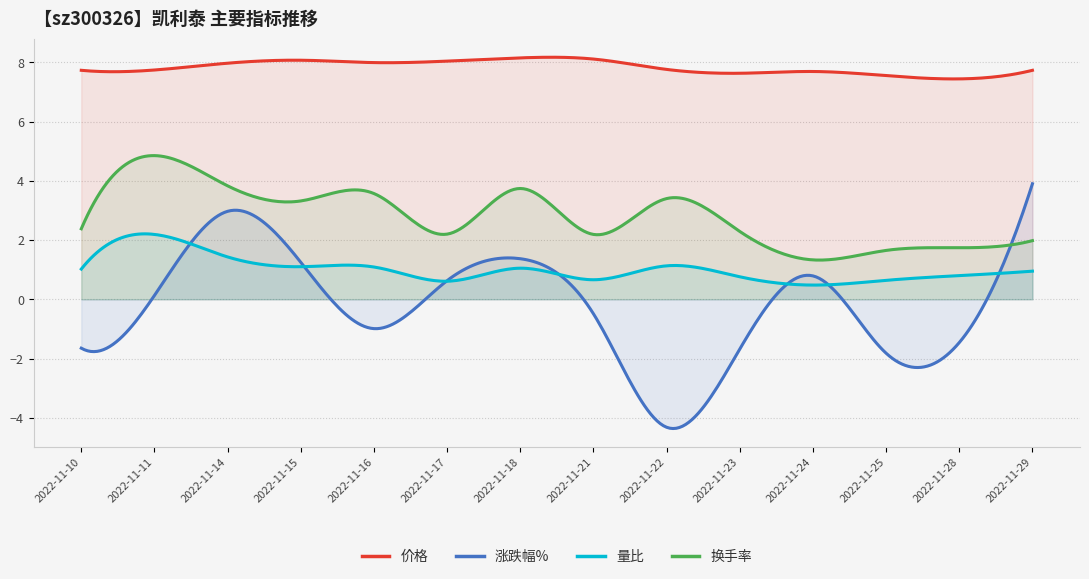

The value of 换手率 at 2022-11-10 is 2.4. True or false?

True